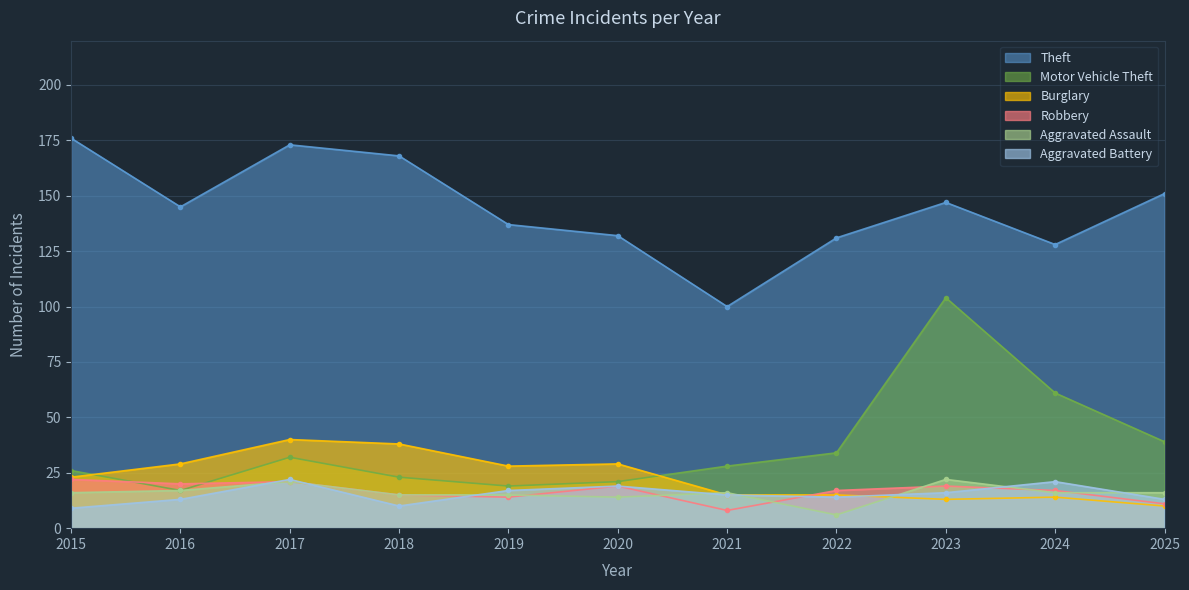

What is the difference between the maximum and minimum values in the Burglary series?

30